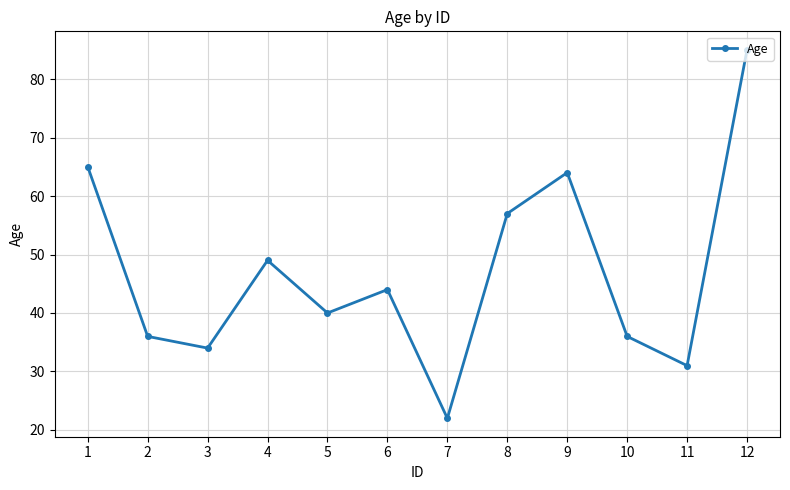

What is the ratio of the value at 9 to the value at 2?

1.8